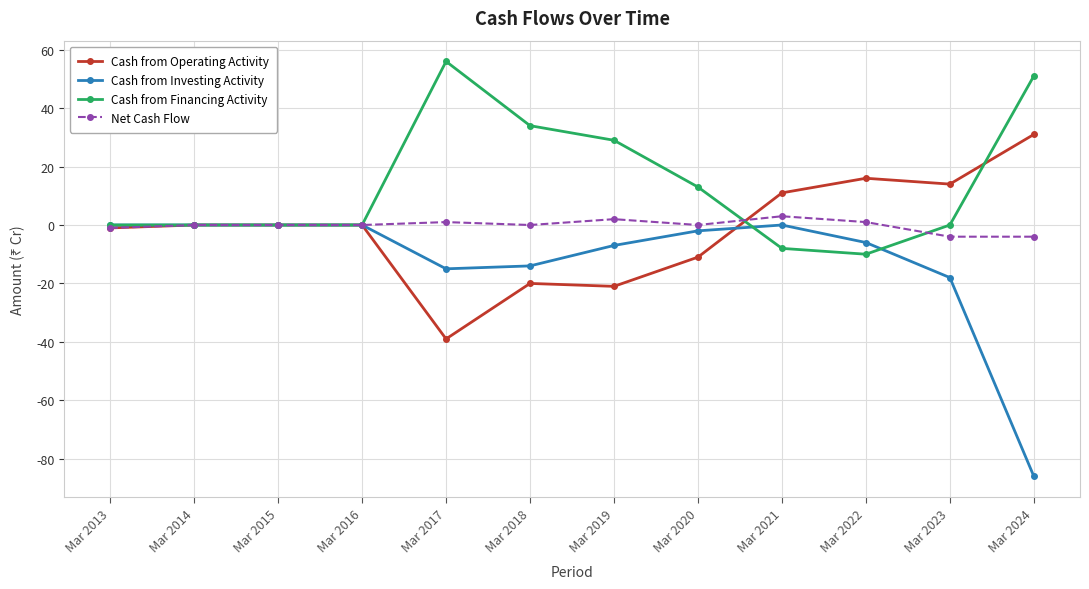

What is the sum of the Cash from Financing Activity values at Mar 2020 and Mar 2016?

13